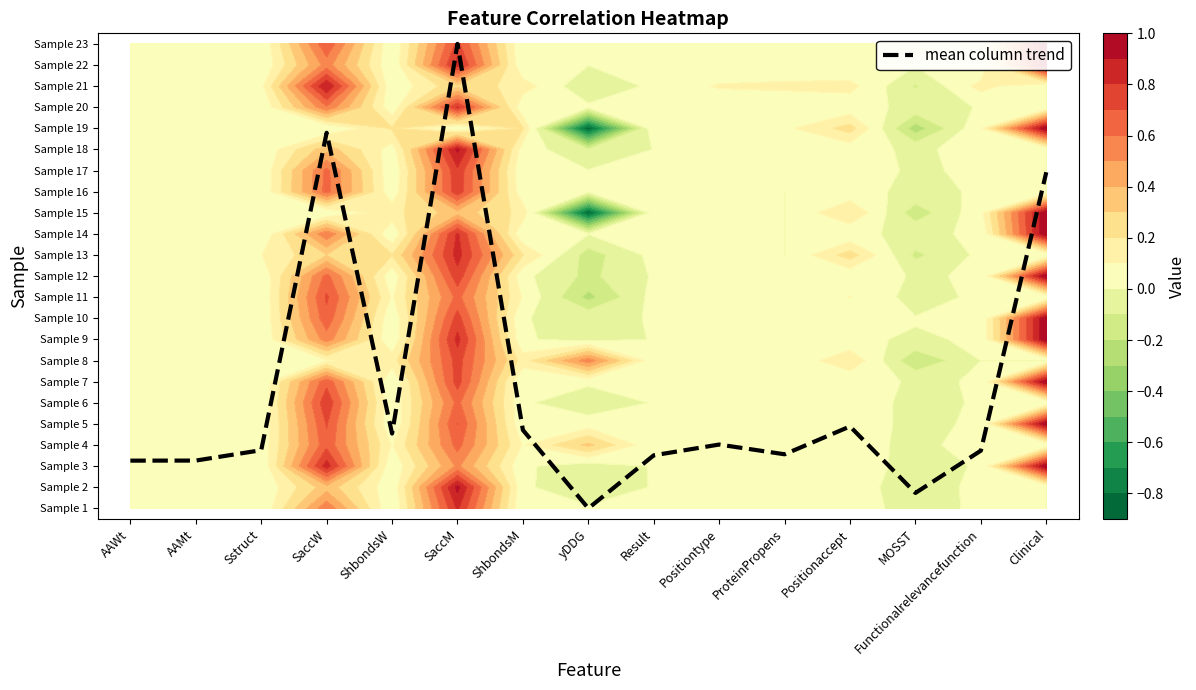

Approximately how many times larger is the value at MOSST compared to ShbondsM?

0.2